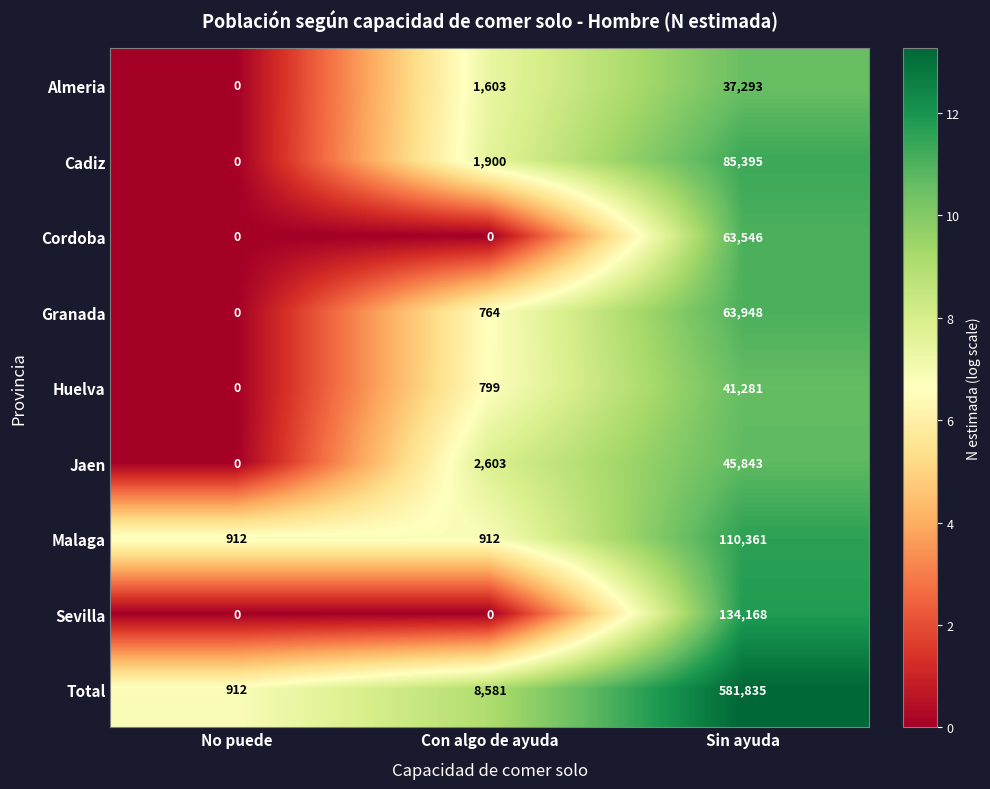

Reading right to left, list all the values displayed in this chart.

Almeria: Sin ayuda=37293	Con algo de ayuda=1603	No puede=0
Cadiz: Sin ayuda=85395	Con algo de ayuda=1900	No puede=0
Cordoba: Sin ayuda=63546	Con algo de ayuda=0	No puede=0
Granada: Sin ayuda=63948	Con algo de ayuda=764	No puede=0
Huelva: Sin ayuda=41281	Con algo de ayuda=799	No puede=0
Jaen: Sin ayuda=45843	Con algo de ayuda=2603	No puede=0
Malaga: Sin ayuda=110361	Con algo de ayuda=912	No puede=912
Sevilla: Sin ayuda=134168	Con algo de ayuda=0	No puede=0
Total: Sin ayuda=581835	Con algo de ayuda=8581	No puede=912